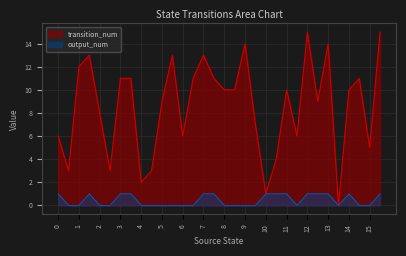

True or false: transition_num has more than 2 points higher than both neighbors.

True